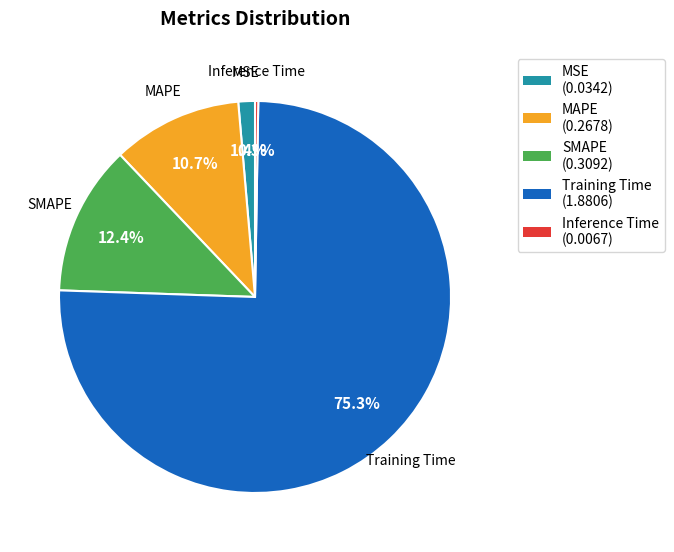

What is the largest slice in the pie chart?

Training Time